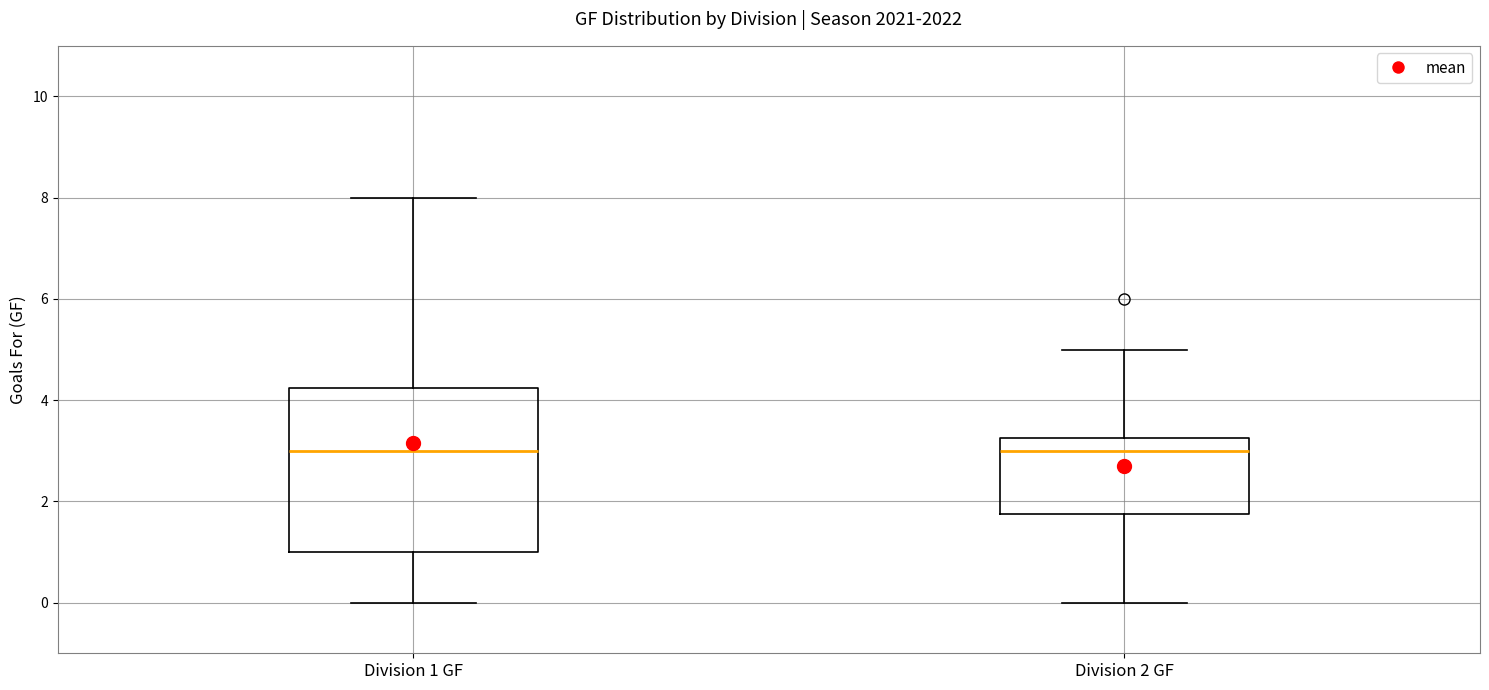

Comparing the boxes themselves (not the whiskers), which one is the tallest?

Division 1 GF